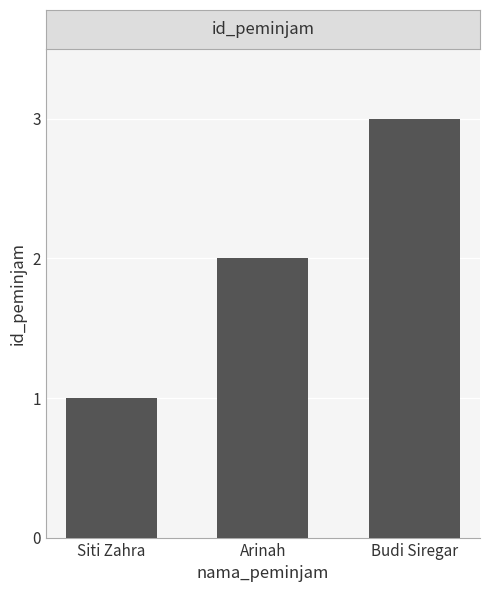

Are the bars horizontal?

No